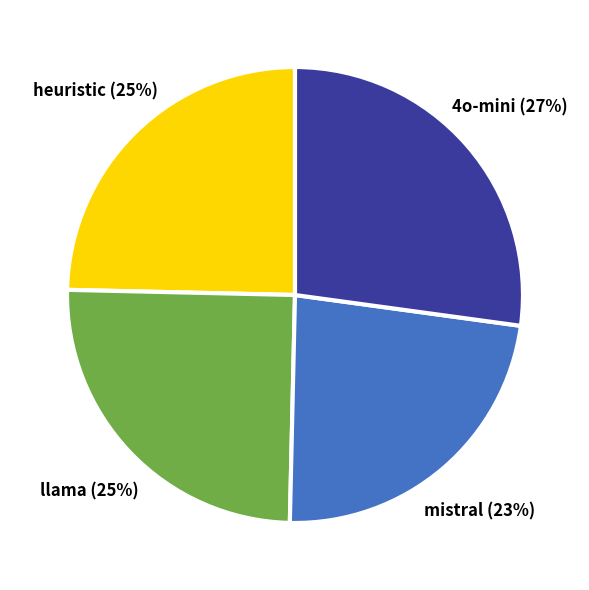

Between mistral and llama, which is larger?

llama